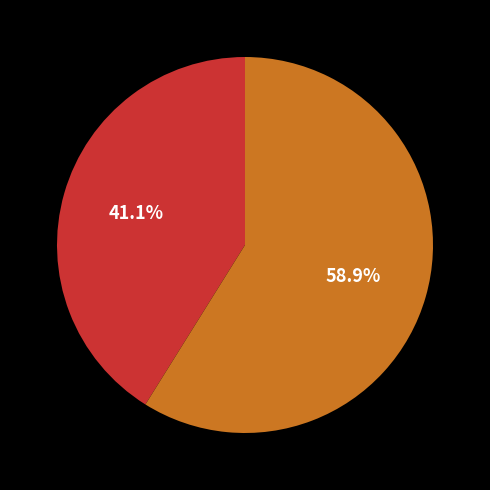

Does any single category account for the majority?

Yes